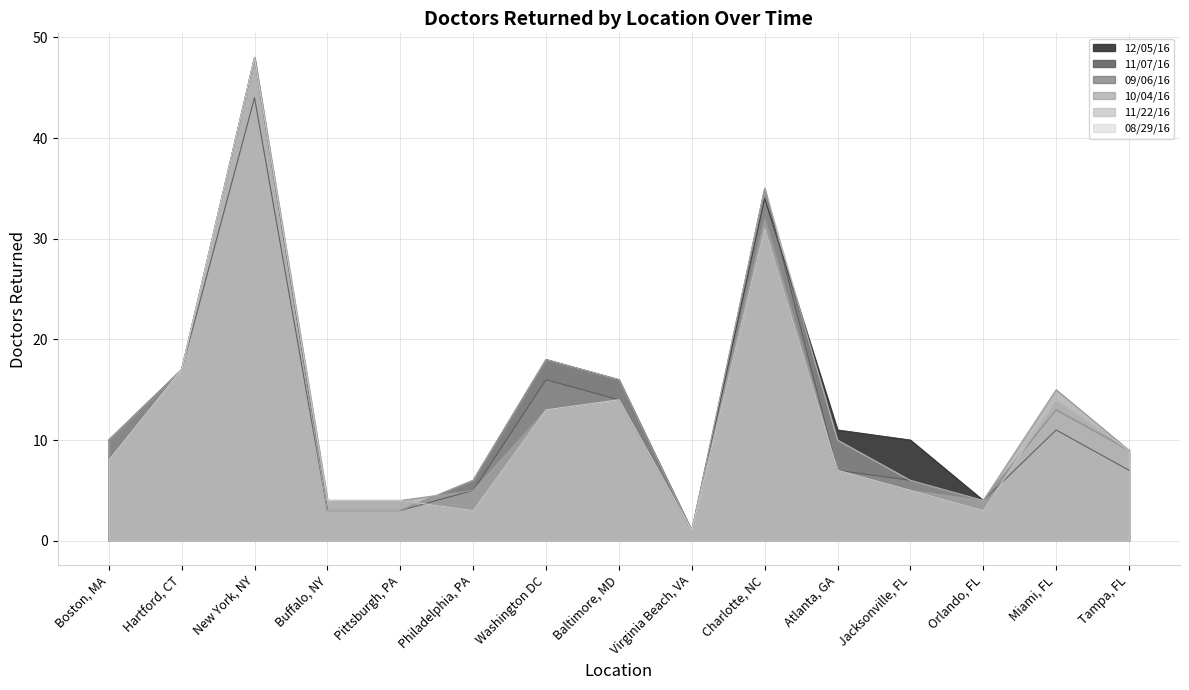

What is the difference between the highest and lowest values at Tampa, FL?

2